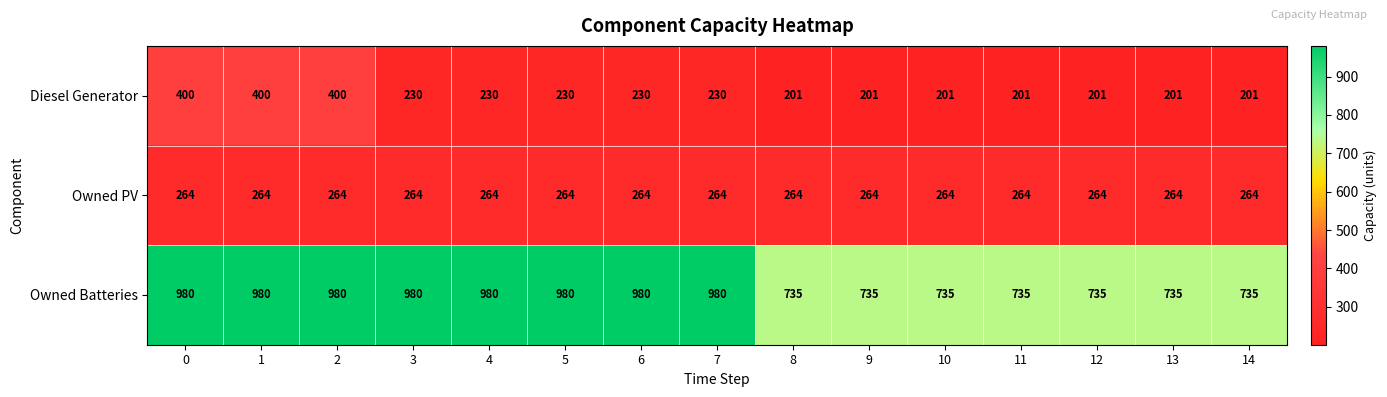

The value of Owned PV at 5 is 264. True or false?

True